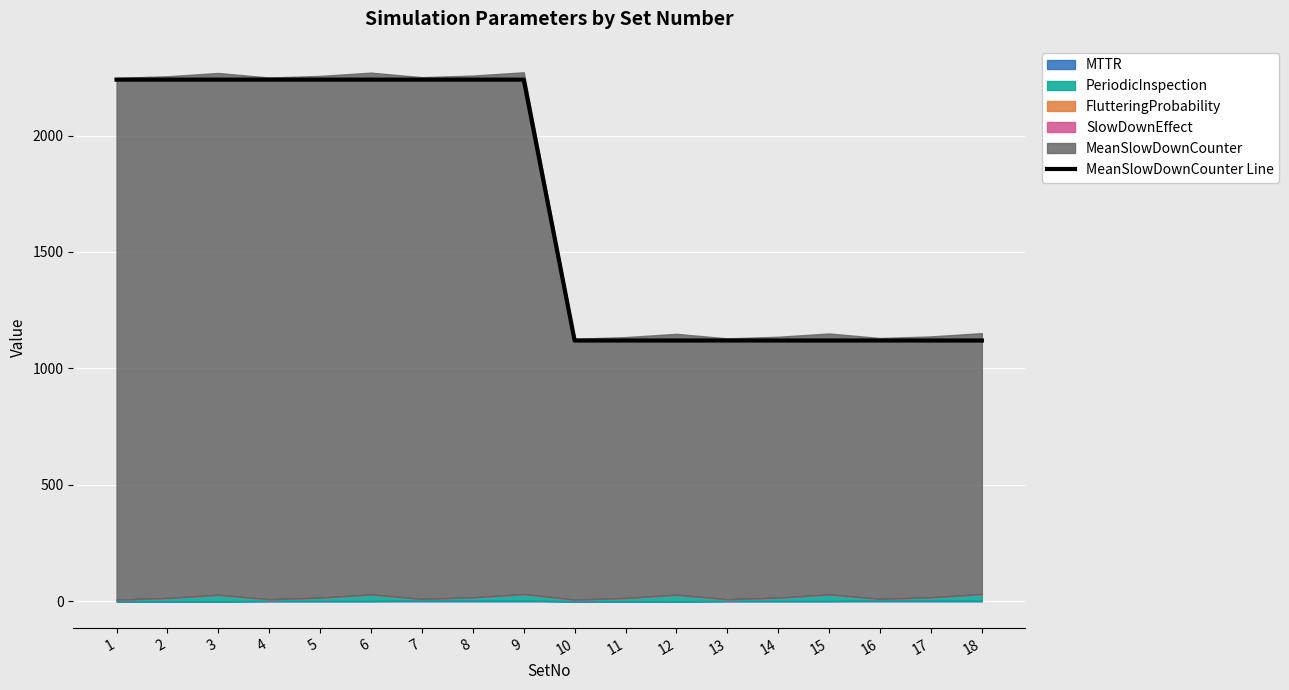

How many categories are shown in the chart?

18